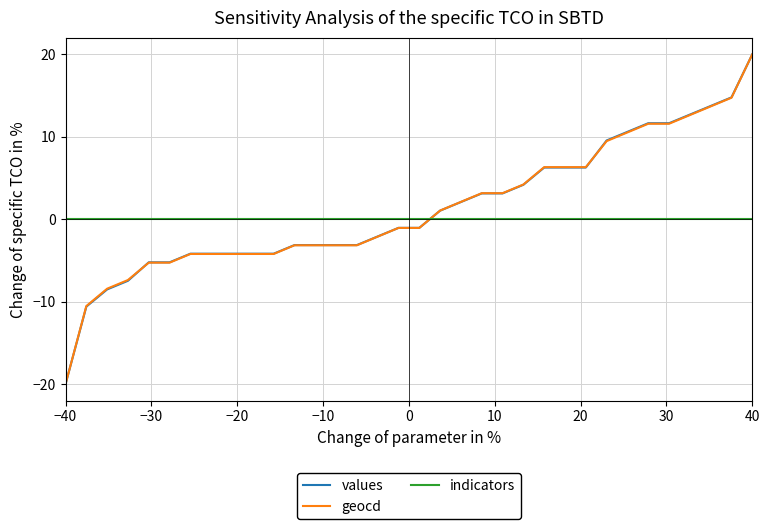

True or false: values and indicators cross at least once.

True